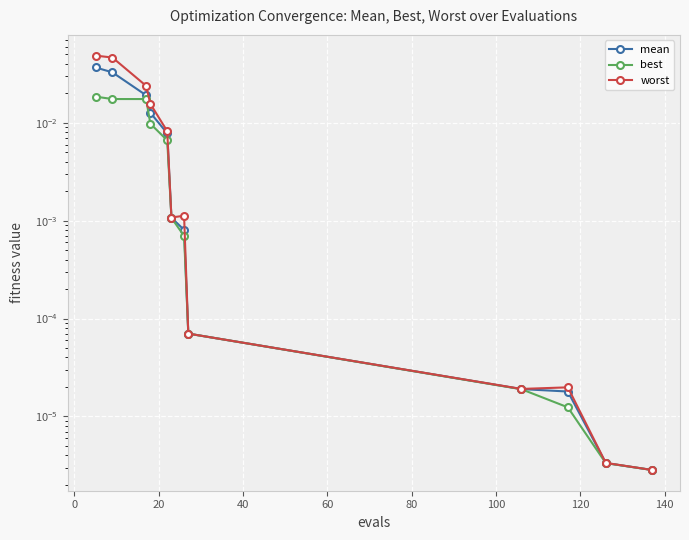

How many lines are shown in the chart?

3